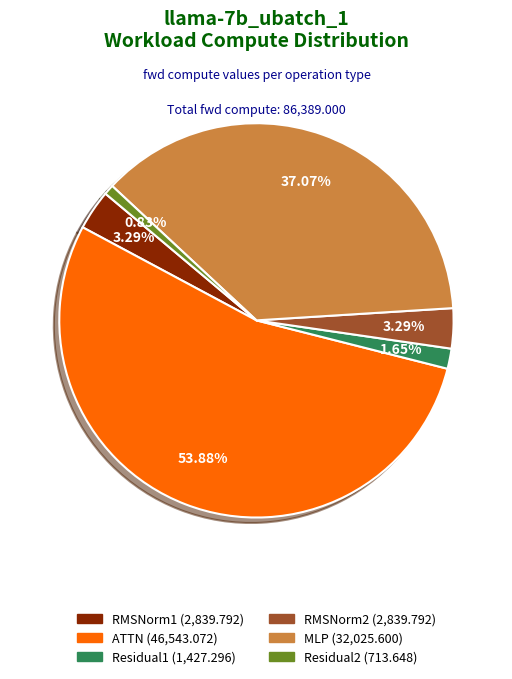

What is the largest slice in the pie chart?

ATTN